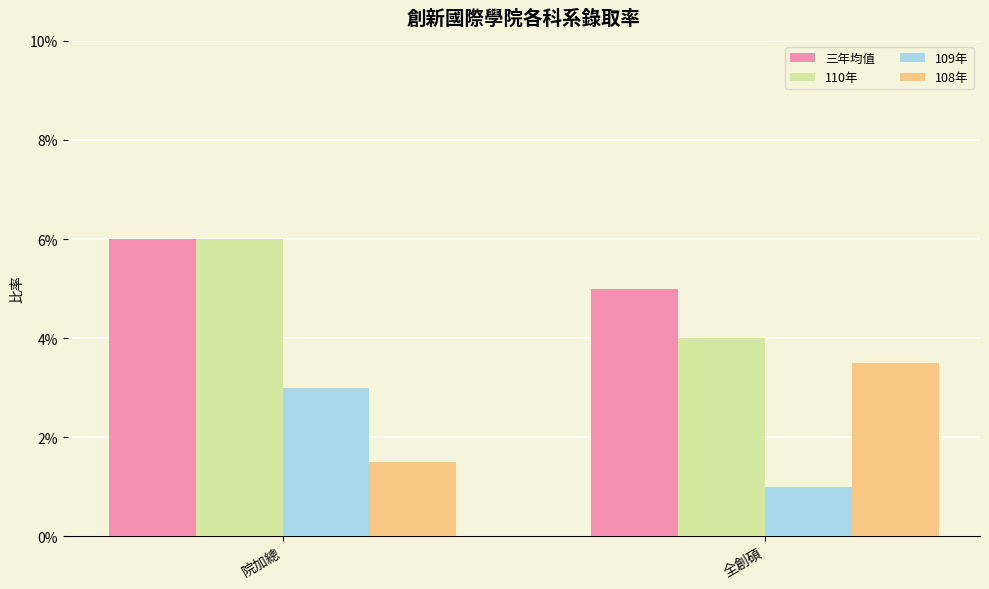

Reading right to left, what are all the values shown in this chart?

三年均值: 0.1	0.1
110年: 0.0	0.1
109年: 0.0	0.0
108年: 0.0	0.0